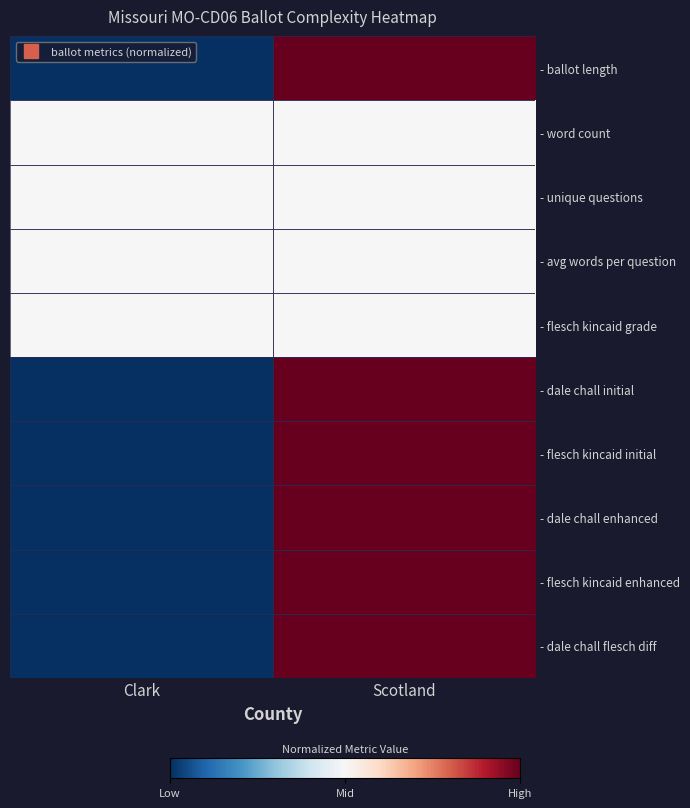

Rank the series at Clark from highest to lowest value.

- word count, - unique questions, - avg words per question, - flesch kincaid grade, - ballot length, - dale chall initial, - flesch kincaid initial, - dale chall enhanced, - flesch kincaid enhanced, - dale chall flesch diff